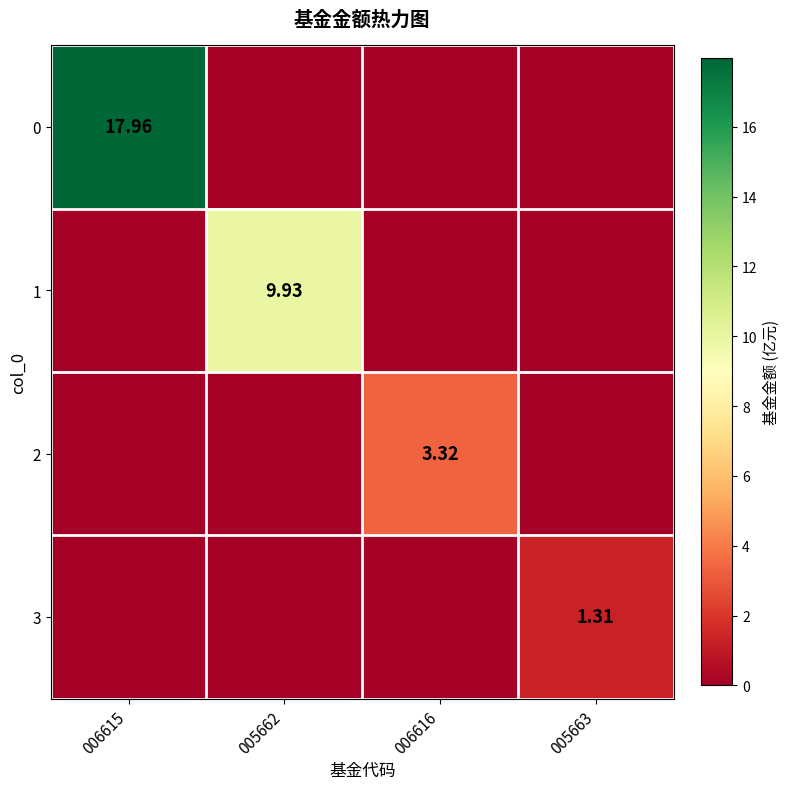

Which category has the highest value in the 3 series?

005663